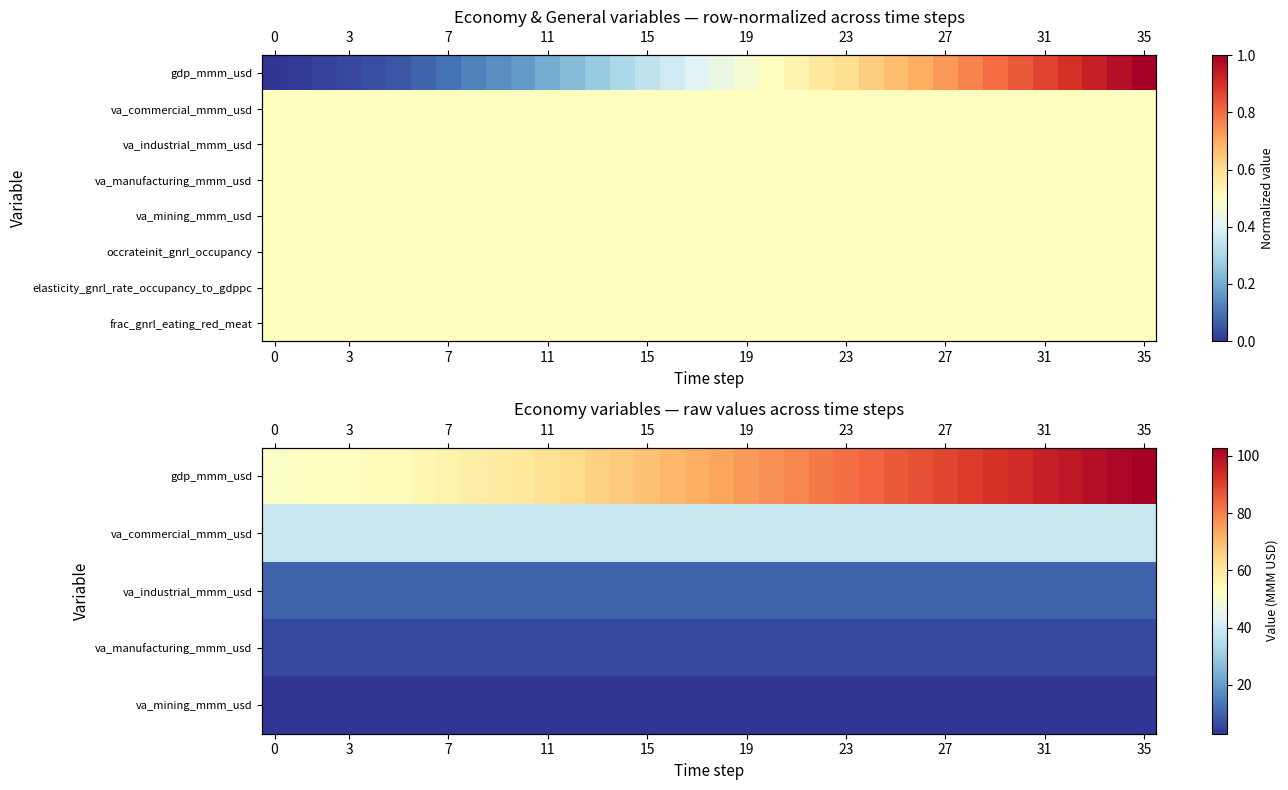

At which category does the chart reach its peak across all series?

35